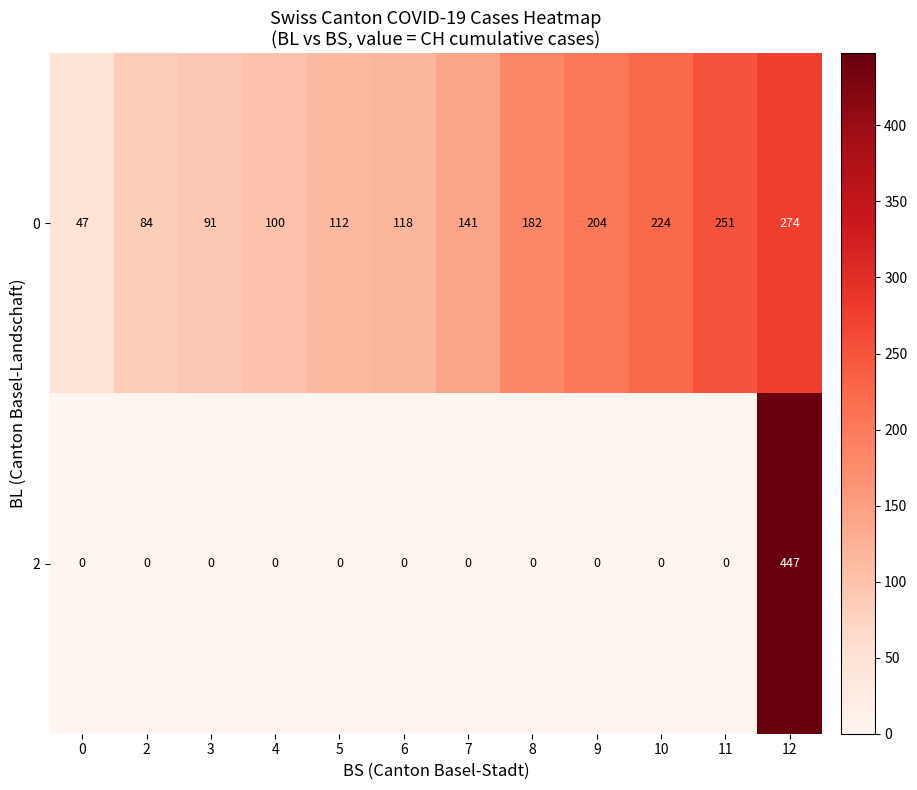

What is the average value of the 2 series?

37